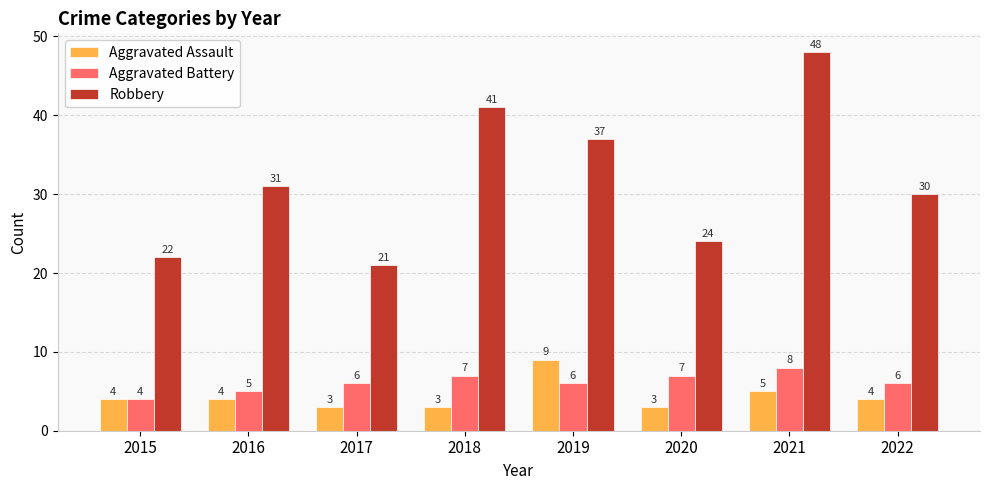

Reading left to right, list all the values displayed in this chart.

Aggravated Assault: 4	4	3	3	9	3	5	4
Aggravated Battery: 4	5	6	7	6	7	8	6
Robbery: 22	31	21	41	37	24	48	30